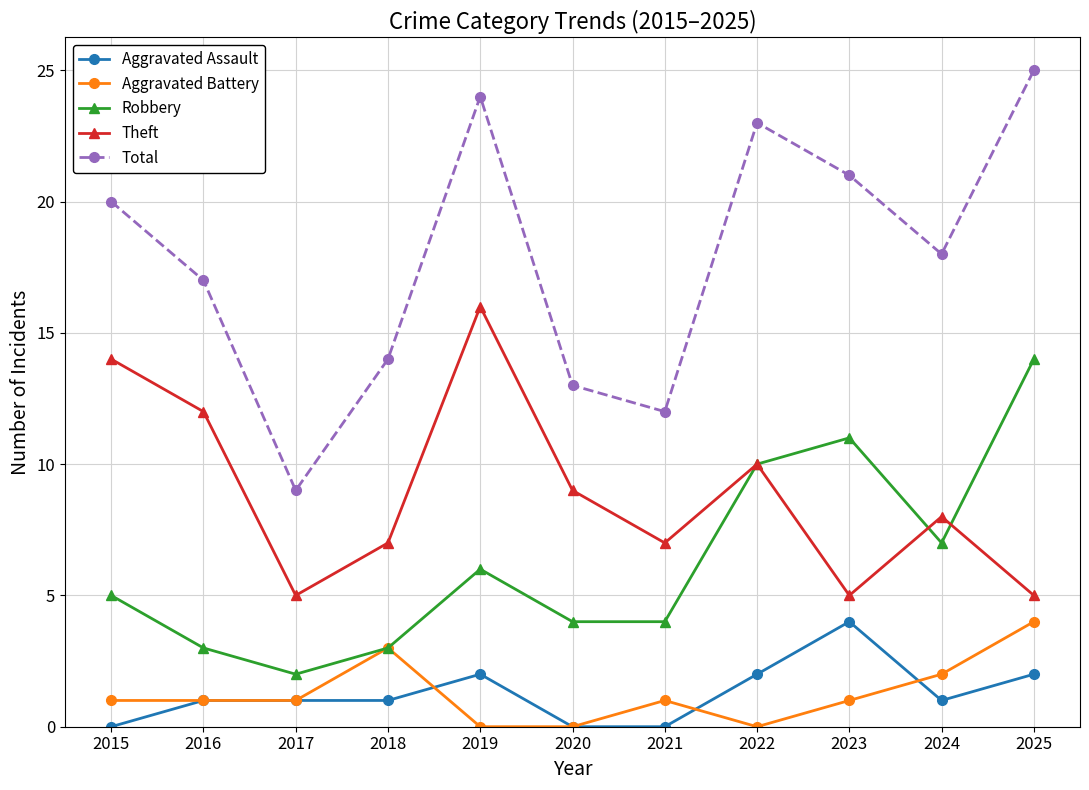

At which category does Robbery reach its first local peak?

2019